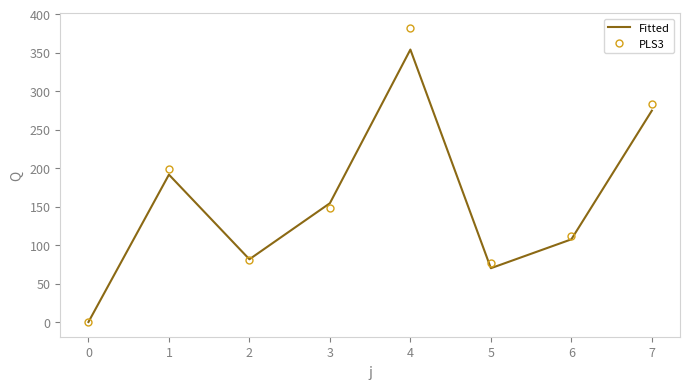

At which category is the sum across all series the highest?

4